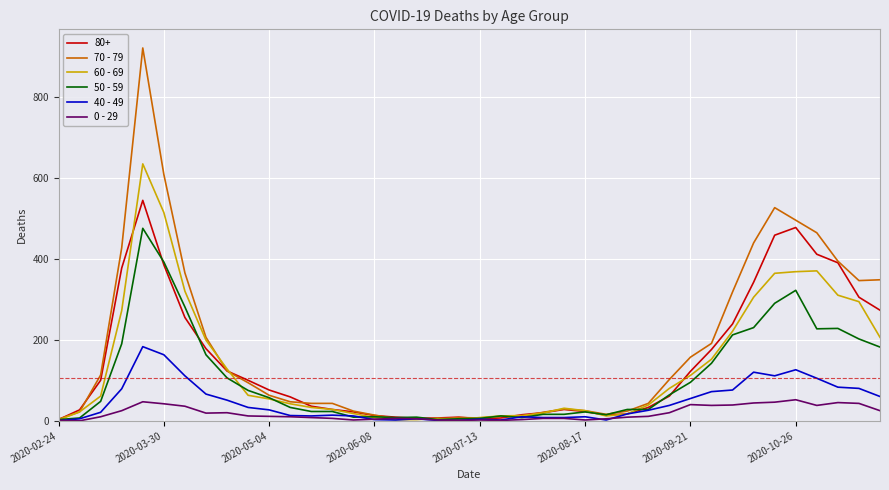

List the series in order of their peak value, lowest first.

0 - 29, 40 - 49, 50 - 59, 80+, 60 - 69, 70 - 79